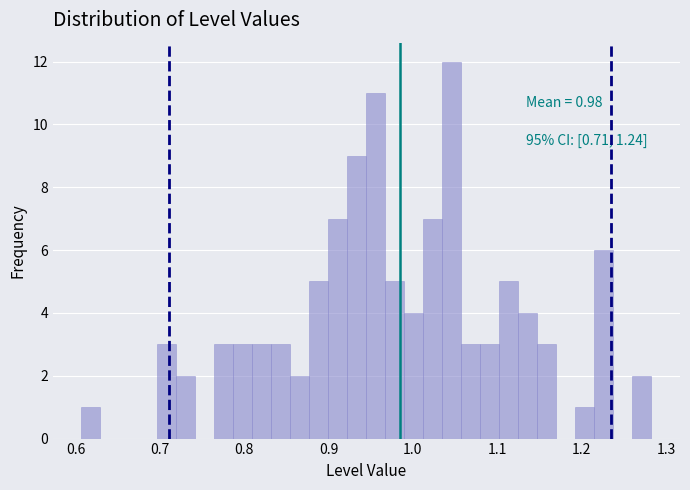

Read against the x-axis, roughly where is the centre of the tallest bar?

1.05